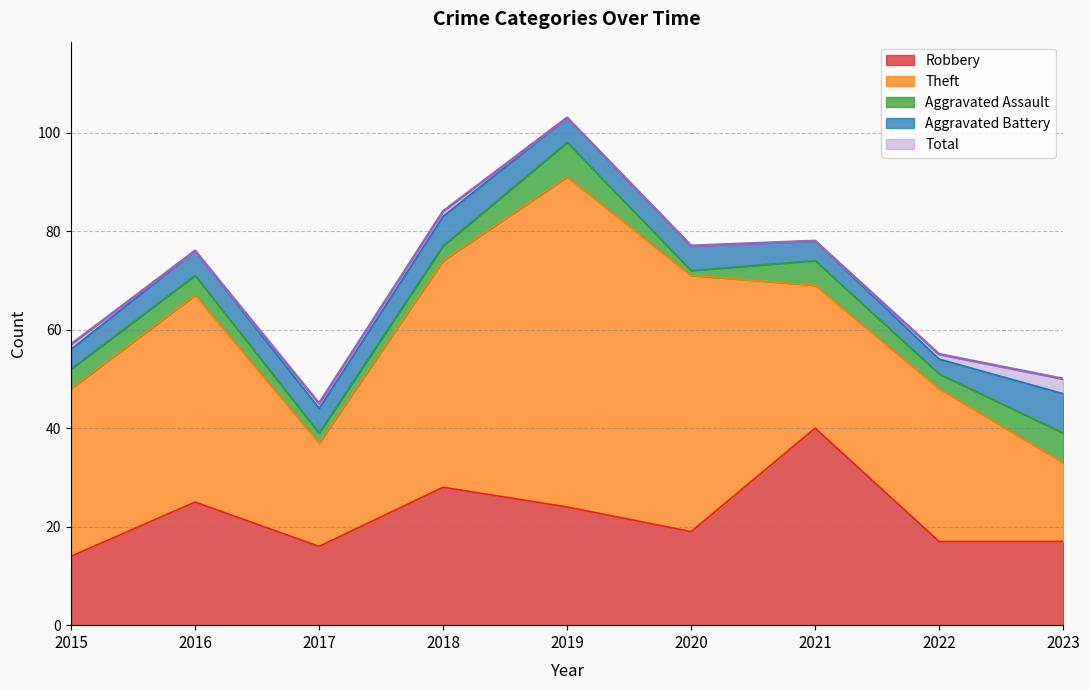

True or false: Aggravated Battery and Total cross at least once.

False